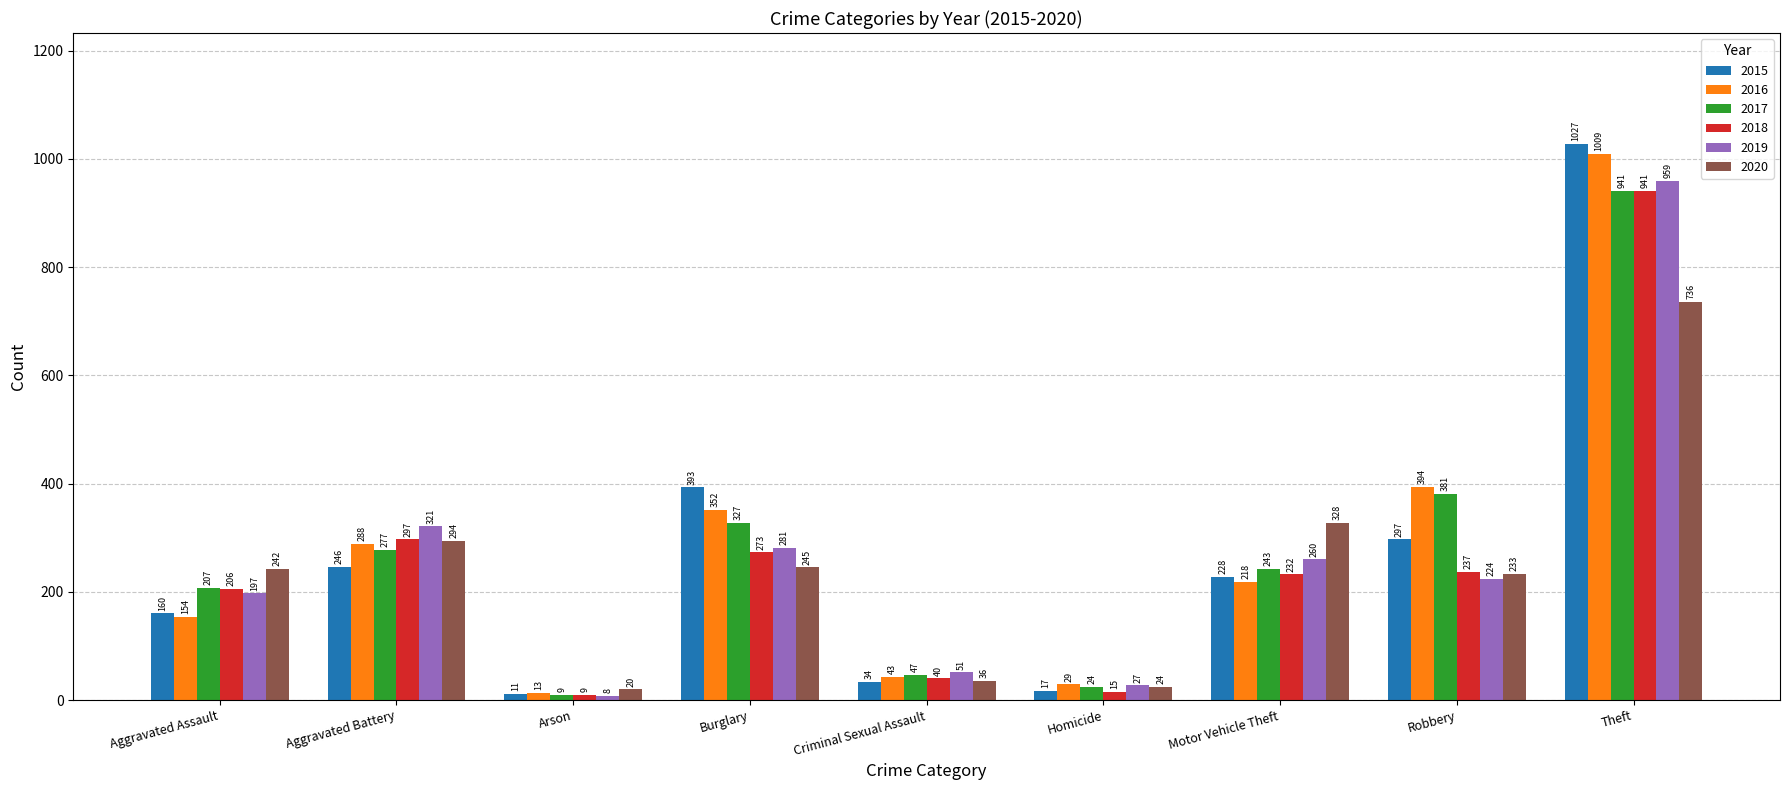

Which label corresponds to the smallest value in the chart?

Arson